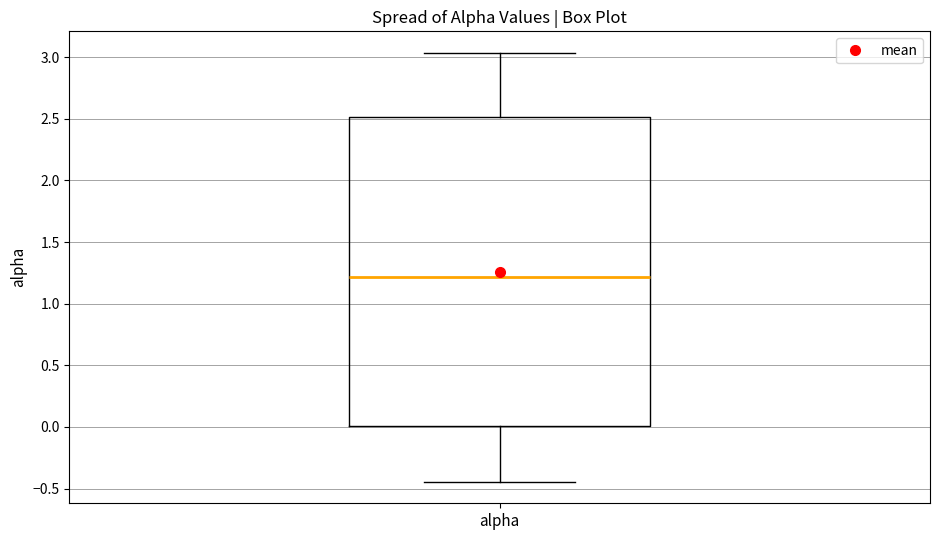

Transcribe this box plot: give where the median line is, the range the box spans, and where the two whiskers end, as read against the y-axis. The values are not printed on the chart, so give them approximately, as read against the axis.

median 1.20, box 0.00 to 2.50, whiskers -0.45 to 3.05